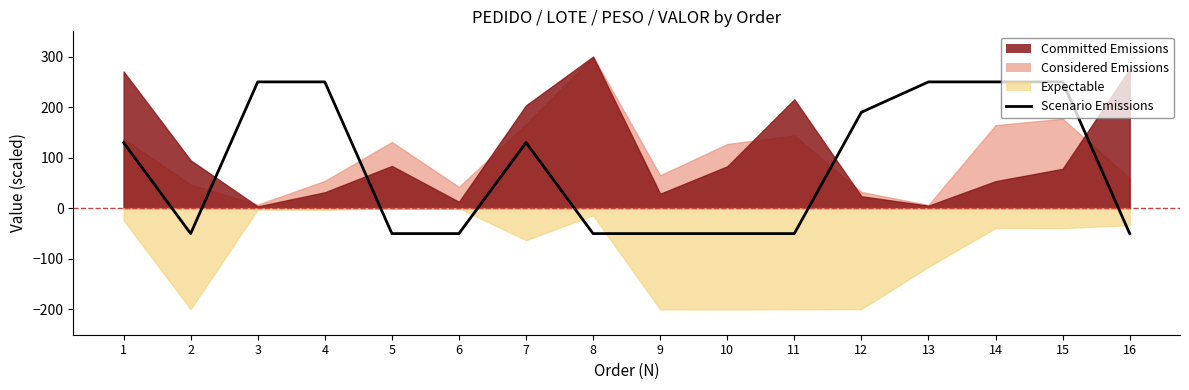

Where is the data nearest to the value 100?

1